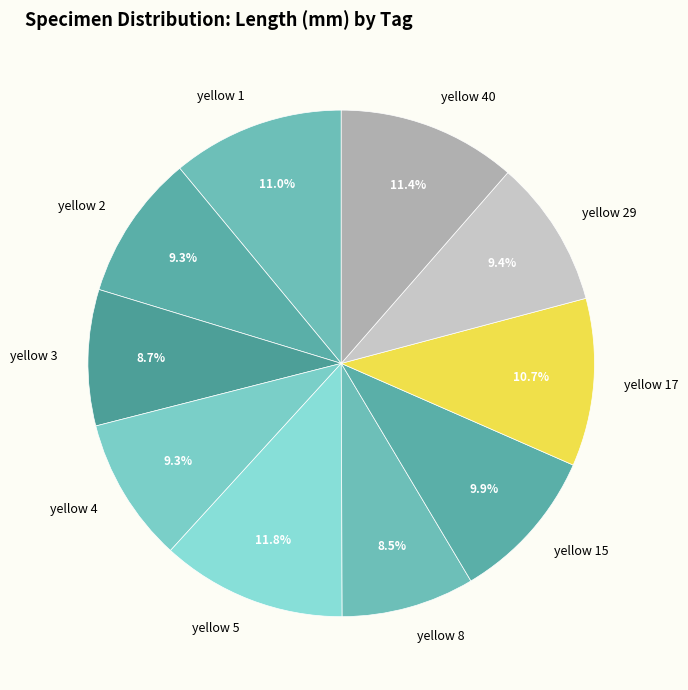

To the nearest percent, what portion does yellow 1 represent?

11%